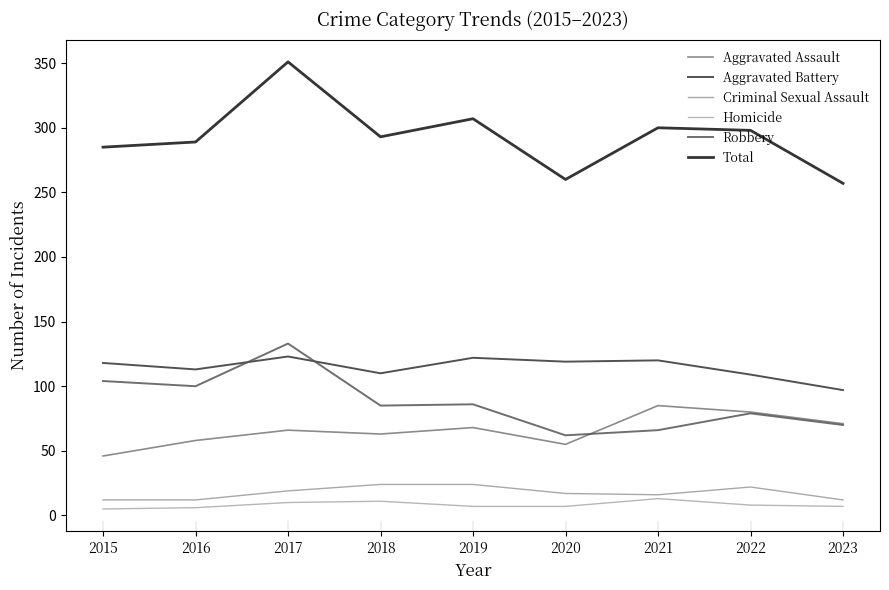

What is the difference between the maximum and second lowest values in the Robbery series?

67